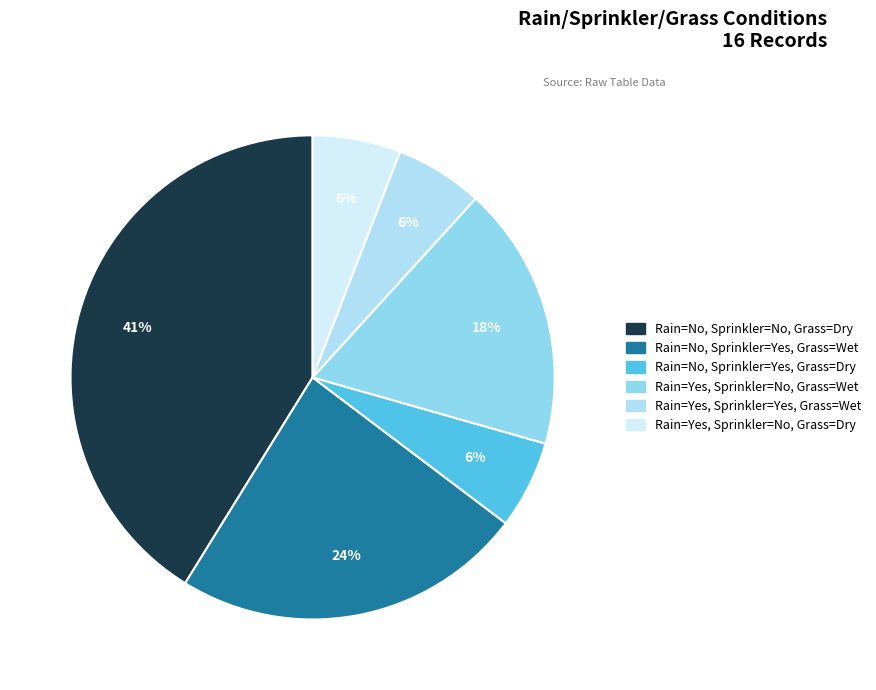

Approximately how many times larger is the value at Rain=No, Sprinkler=Yes, Grass=Wet compared to Rain=Yes, Sprinkler=No, Grass=Wet?

1.3